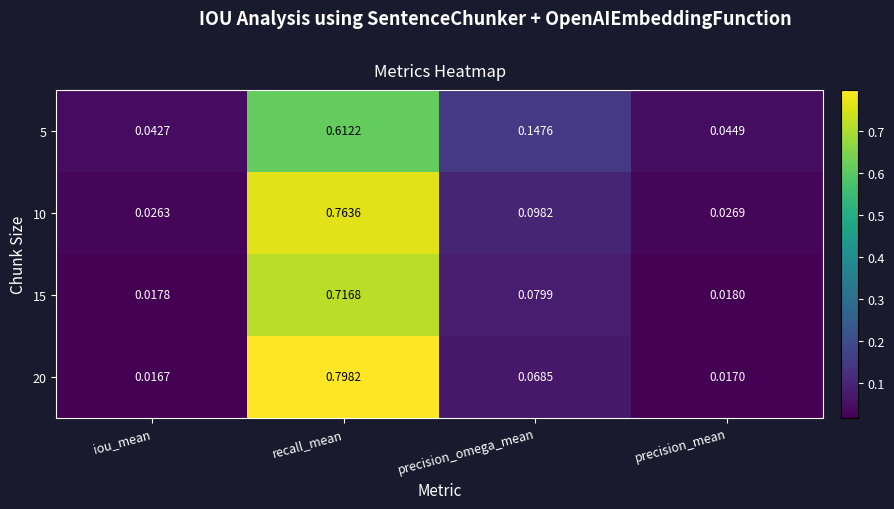

Which label corresponds to the smallest value in the chart?

iou_mean